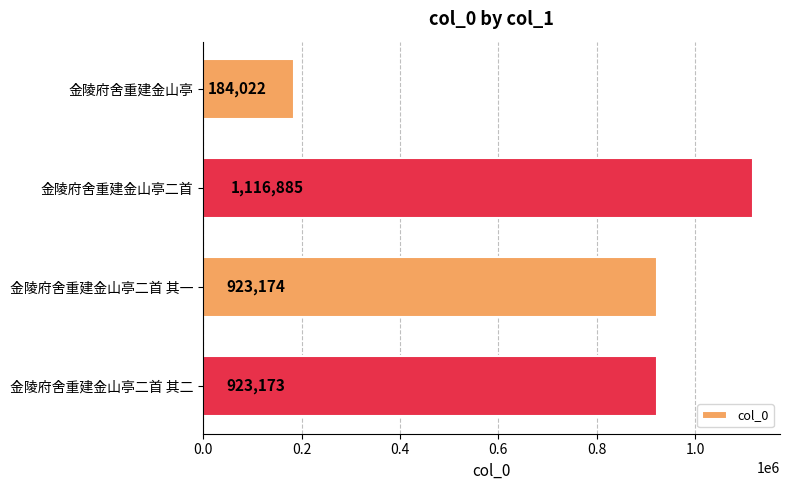

Reading top to bottom, what are all the values shown in this chart?

金陵府舍重建金山亭=184022	金陵府舍重建金山亭二首=1116885	金陵府舍重建金山亭二首 其一=923174	金陵府舍重建金山亭二首 其二=923173